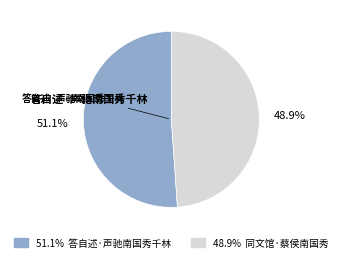

Count the number of slices in the pie.

2